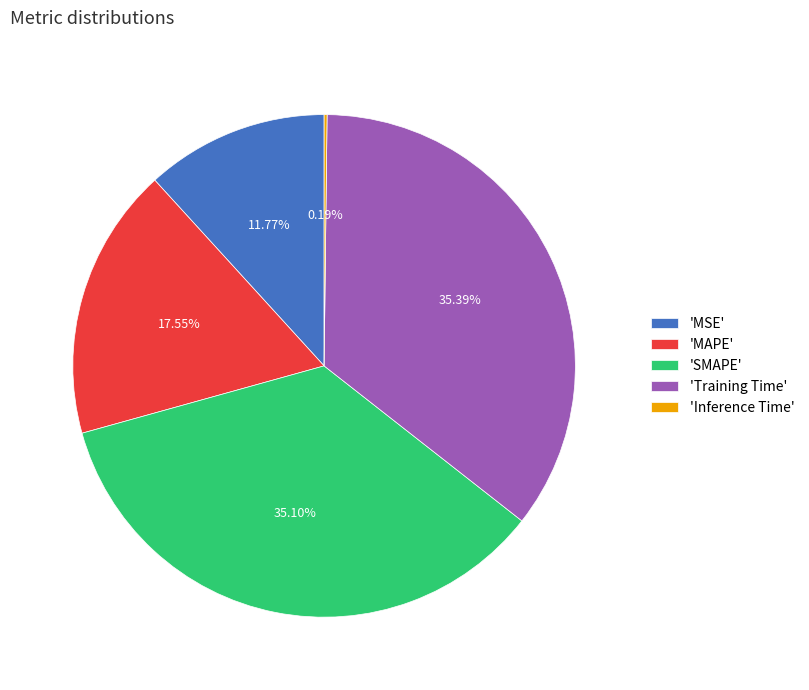

What is the ratio of the value at 'Training Time' to the value at 'MAPE'?

2.0